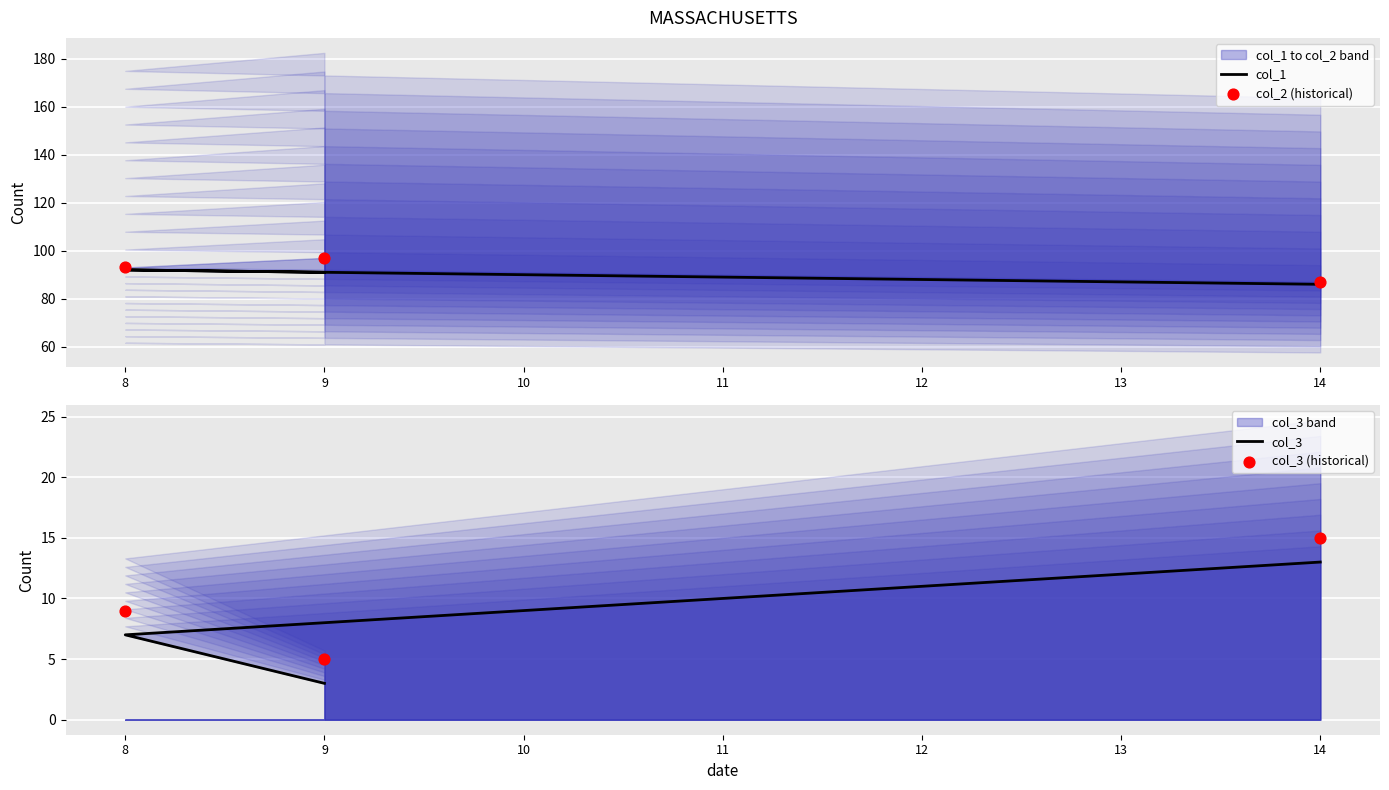

Which series has the widest spread of Y values?

col_2 (historical)